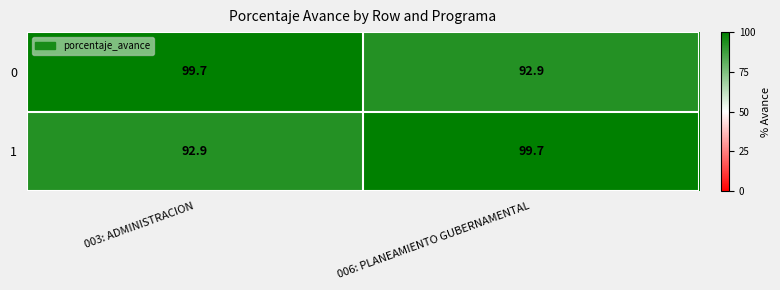

What is the total value across all series at 006: PLANEAMIENTO GUBERNAMENTAL?

192.6